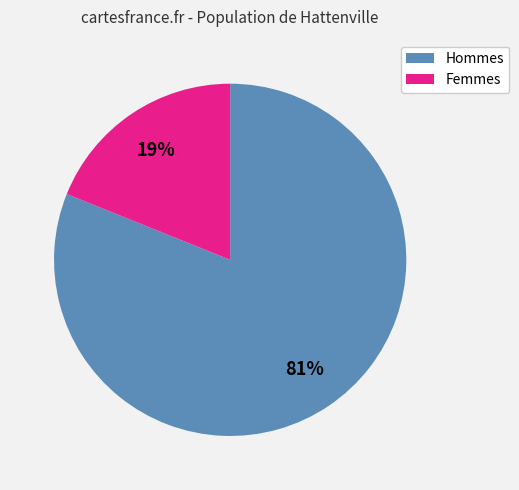

To the nearest percent, what is the difference between the largest and smallest slice percentages?

62%